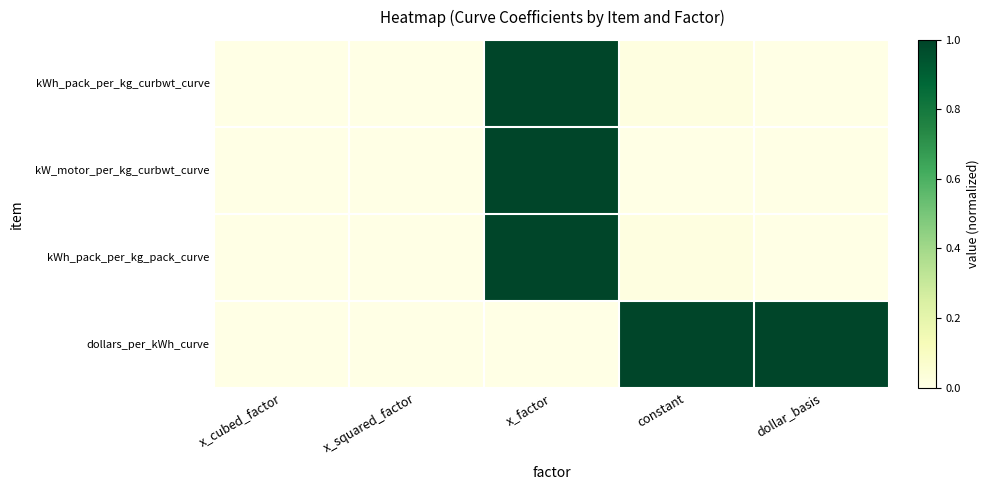

How many series are shown in this chart?

4